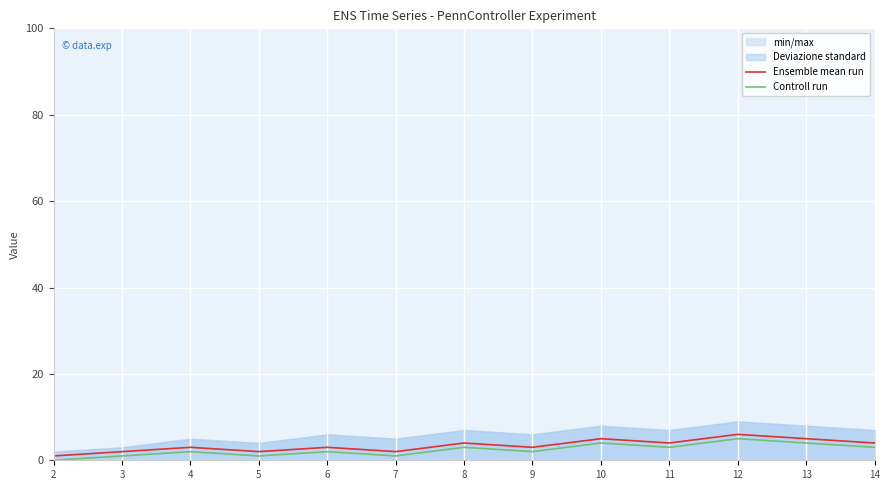

How many interior local valleys does the Ensemble mean run series have?

4